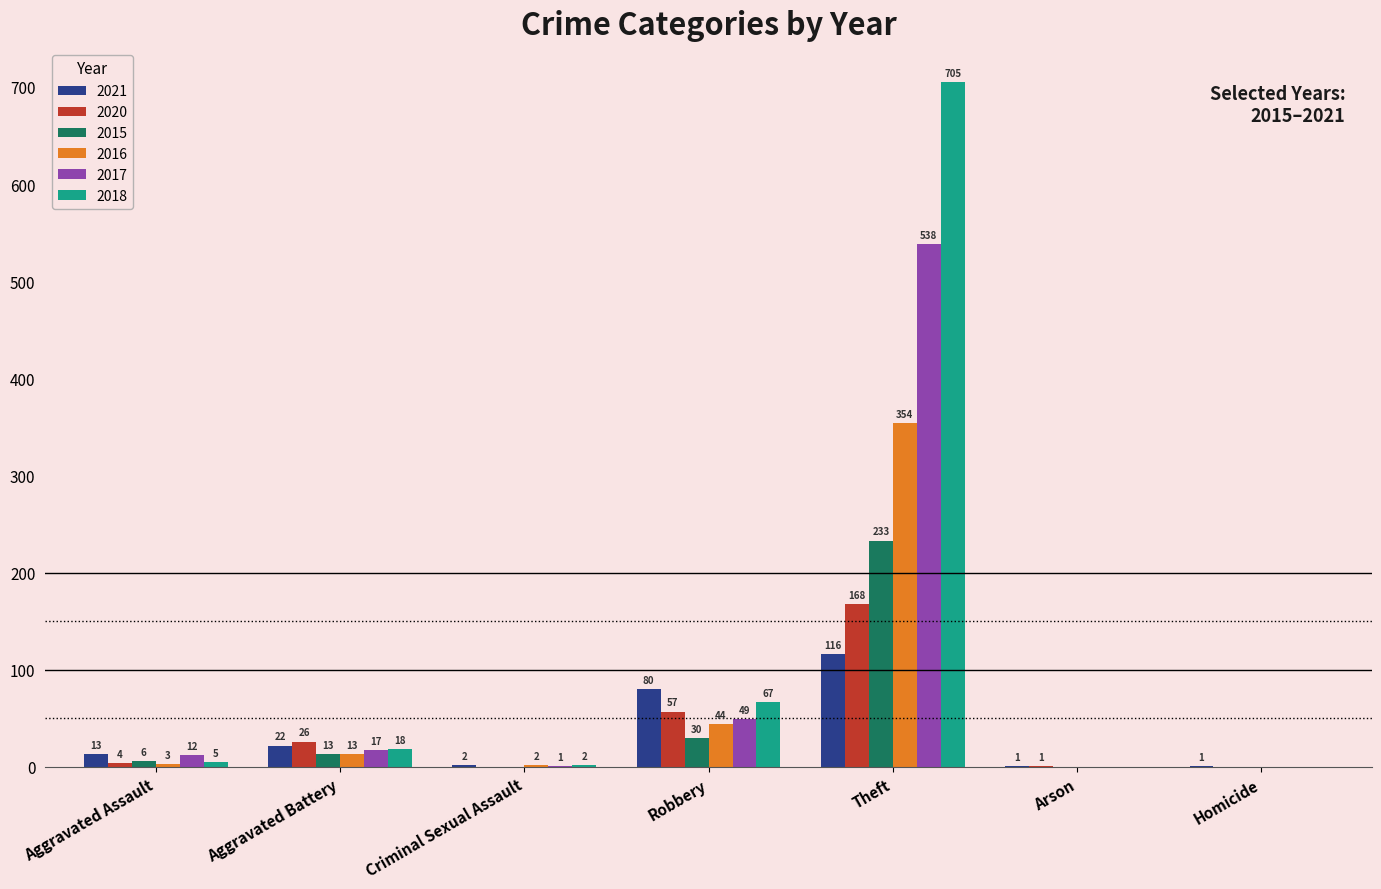

What is the sum of all 2016 values?

416